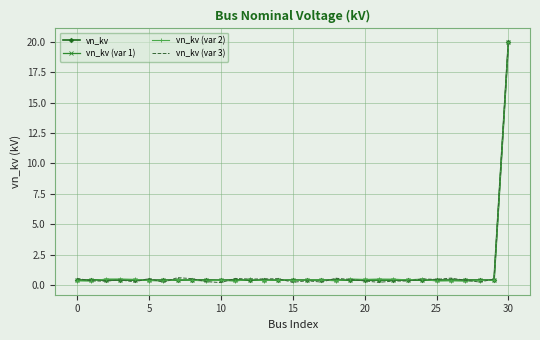

What is the highest value of the vn_kv (var 1) series?

20.0